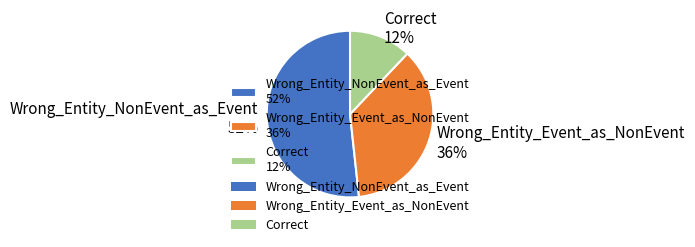

What is the majority slice?

Wrong_Entity_NonEvent_as_Event